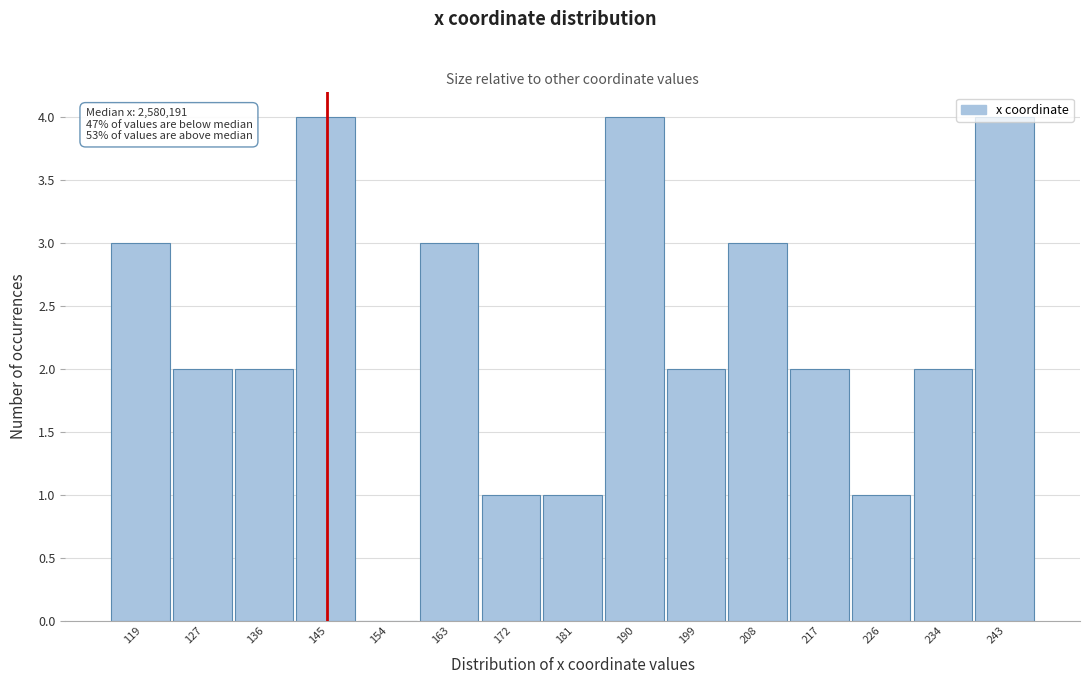

Which has a higher value, 243 or 208?

243